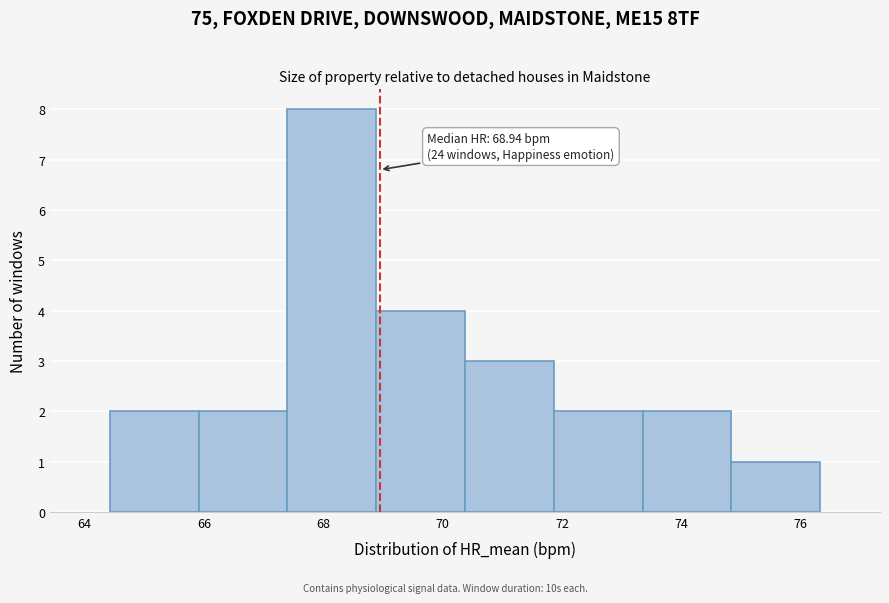

Over which range of the x-axis is the bar tallest?

67.4 to 68.8